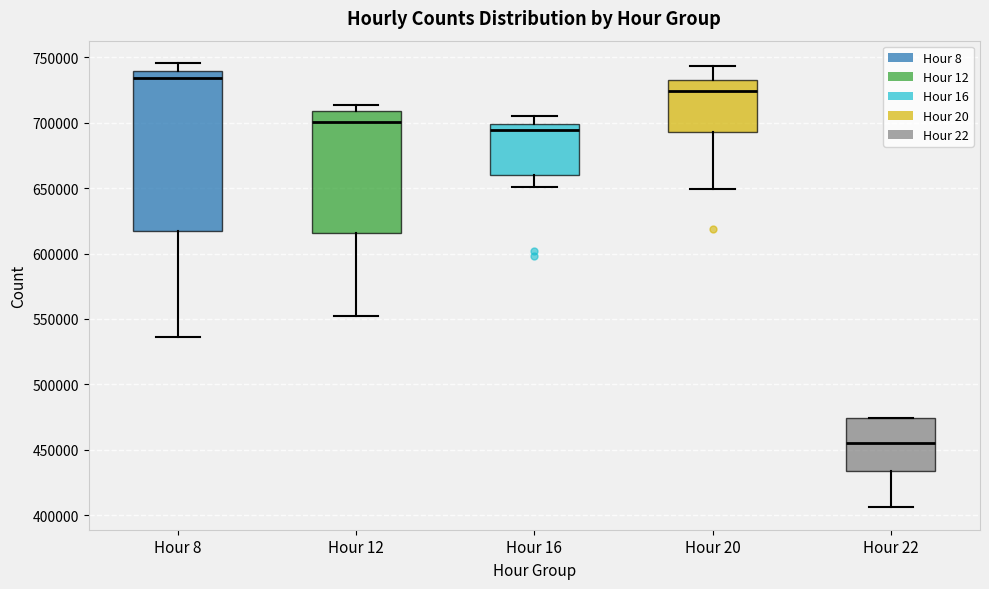

Reading left to right, transcribe this box plot: for each box, give where its median line is, the range the box spans, and where its two whiskers end, as read against the y-axis. The values are not printed on the chart, so give them approximately, as read against the axis.

Hour 8: median 735000, box 615000 to 740000, whiskers 535000 to 745000
Hour 12: median 700000, box 615000 to 710000, whiskers 550000 to 715000
Hour 16: median 695000, box 660000 to 700000, whiskers 650000 to 705000
Hour 20: median 725000, box 695000 to 735000, whiskers 650000 to 745000
Hour 22: median 455000, box 435000 to 475000, whiskers 405000 to 475000